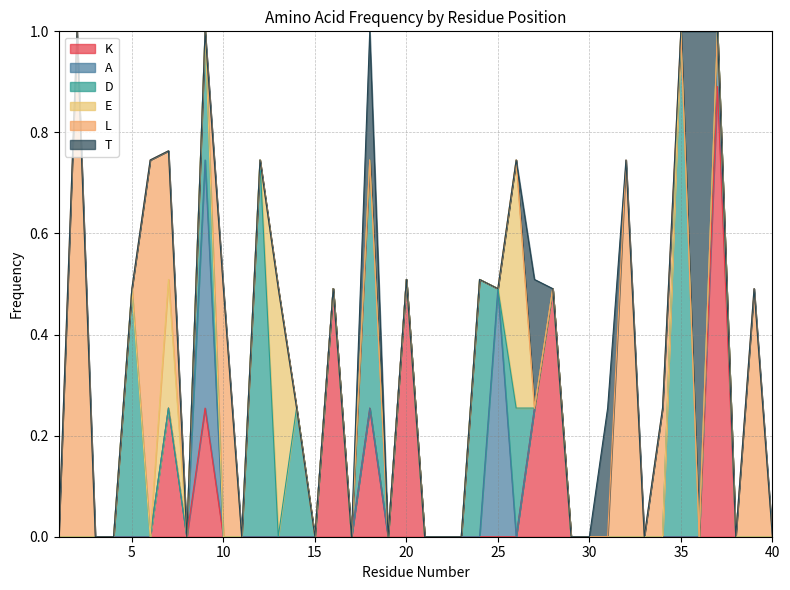

Reading right to left, what are all the values shown in this chart?

K: 0.0	0.0	0.0	0.9	0.0	0.0	0.0	0.0	0.0	0.0	0.0	0.0	0.5	0.3	0.0	0.0	0.0	0.0	0.0	0.0	0.5	0.0	0.3	0.0	0.5	0.0	0.0	0.0	0.0	0.0	0.0	0.3	0.0	0.3	0.0	0.0	0.0	0.0	0.0	0.0
A: 0.0	0.0	0.0	0.1	0.0	0.0	0.0	0.0	0.0	0.0	0.0	0.0	0.0	0.0	0.0	0.5	0.0	0.0	0.0	0.0	0.0	0.0	0.0	0.0	0.0	0.0	0.0	0.0	0.0	0.0	0.0	0.5	0.0	0.0	0.0	0.0	0.0	0.0	0.0	0.0
D: 0.0	0.0	0.0	0.0	0.0	1.0	0.0	0.0	0.0	0.0	0.0	0.0	0.0	0.0	0.3	0.0	0.5	0.0	0.0	0.0	0.0	0.0	0.5	0.0	0.0	0.0	0.3	0.0	0.7	0.0	0.0	0.3	0.0	0.0	0.0	0.5	0.0	0.0	0.0	0.0
E: 0.0	0.0	0.0	0.0	0.0	0.0	0.0	0.0	0.0	0.0	0.0	0.0	0.0	0.0	0.5	0.0	0.0	0.0	0.0	0.0	0.0	0.0	0.0	0.0	0.0	0.0	0.0	0.5	0.0	0.0	0.0	0.0	0.0	0.3	0.0	0.0	0.0	0.0	0.0	0.0
L: 0.0	0.5	0.0	0.0	0.0	0.0	0.3	0.0	0.7	0.0	0.0	0.0	0.0	0.0	0.0	0.0	0.0	0.0	0.0	0.0	0.0	0.0	0.0	0.0	0.0	0.0	0.0	0.0	0.0	0.0	0.5	0.0	0.0	0.3	0.7	0.0	0.0	0.0	1.0	0.0
T: 0.0	0.0	0.0	0.0	1.0	0.0	0.0	0.0	0.0	0.3	0.0	0.0	0.0	0.3	0.0	0.0	0.0	0.0	0.0	0.0	0.0	0.0	0.3	0.0	0.0	0.0	0.0	0.0	0.0	0.0	0.0	0.0	0.0	0.0	0.0	0.0	0.0	0.0	0.0	0.0